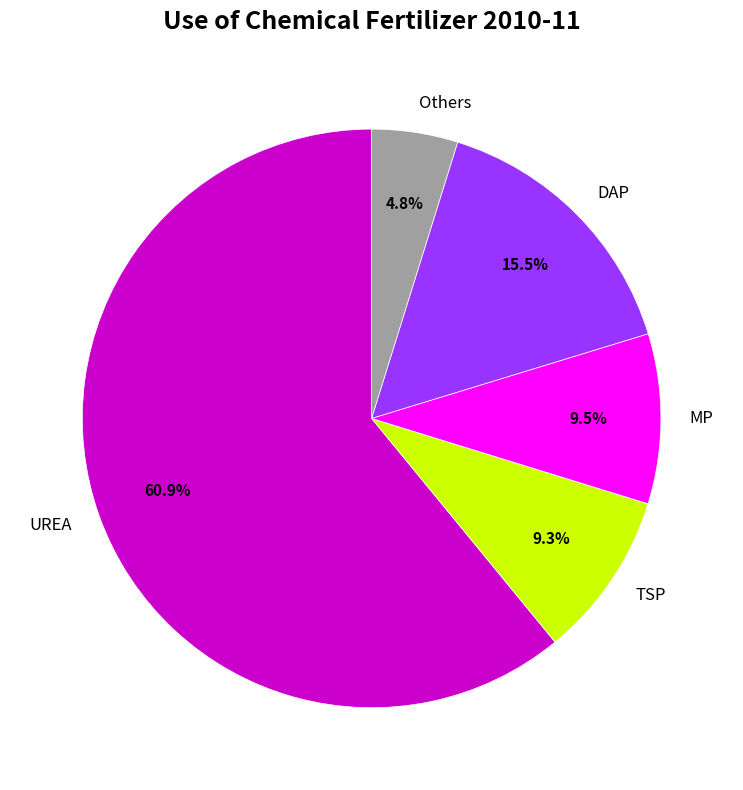

What is the smallest slice in the pie chart?

Others